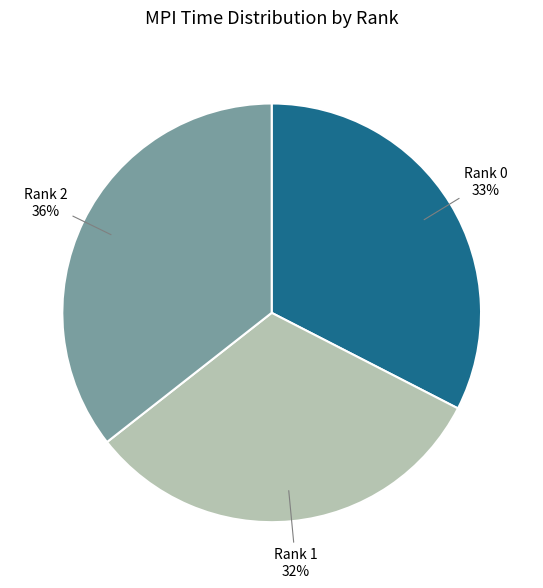

How many segments does this pie chart have?

3